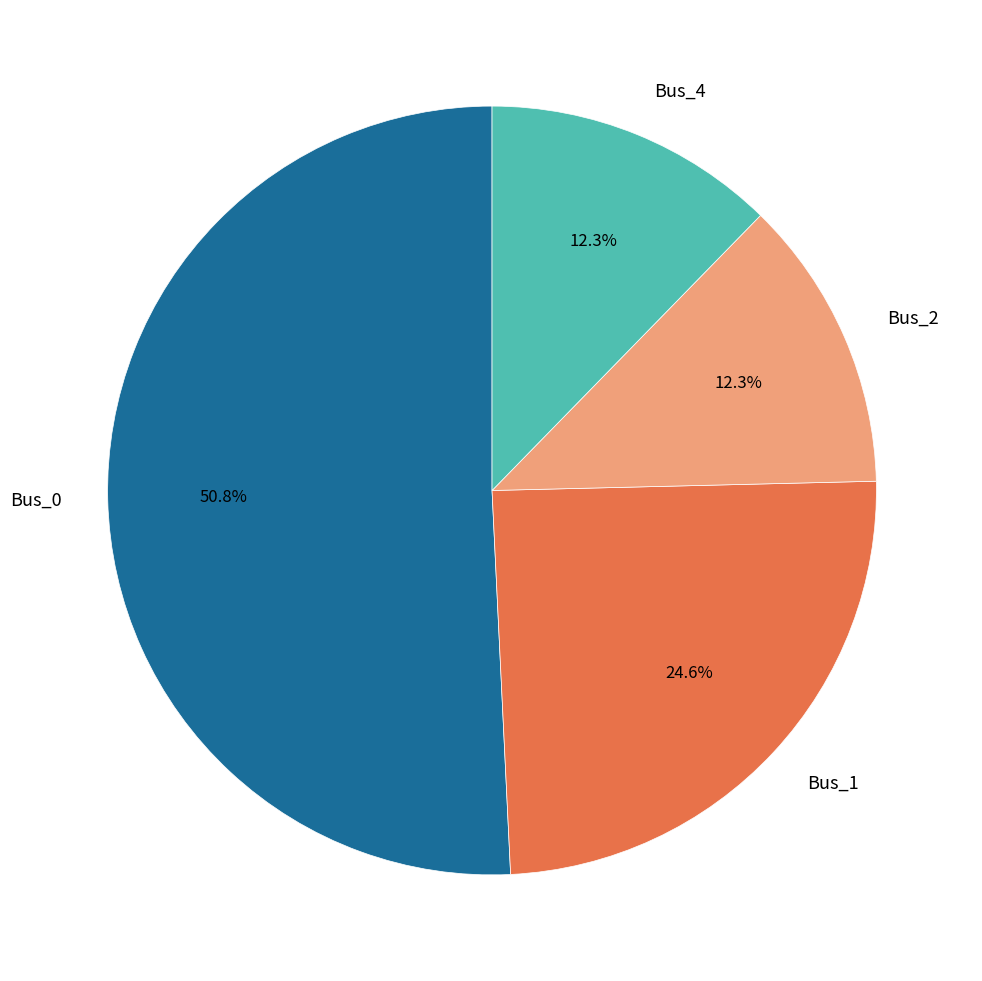

Which slice is the largest?

Bus_0